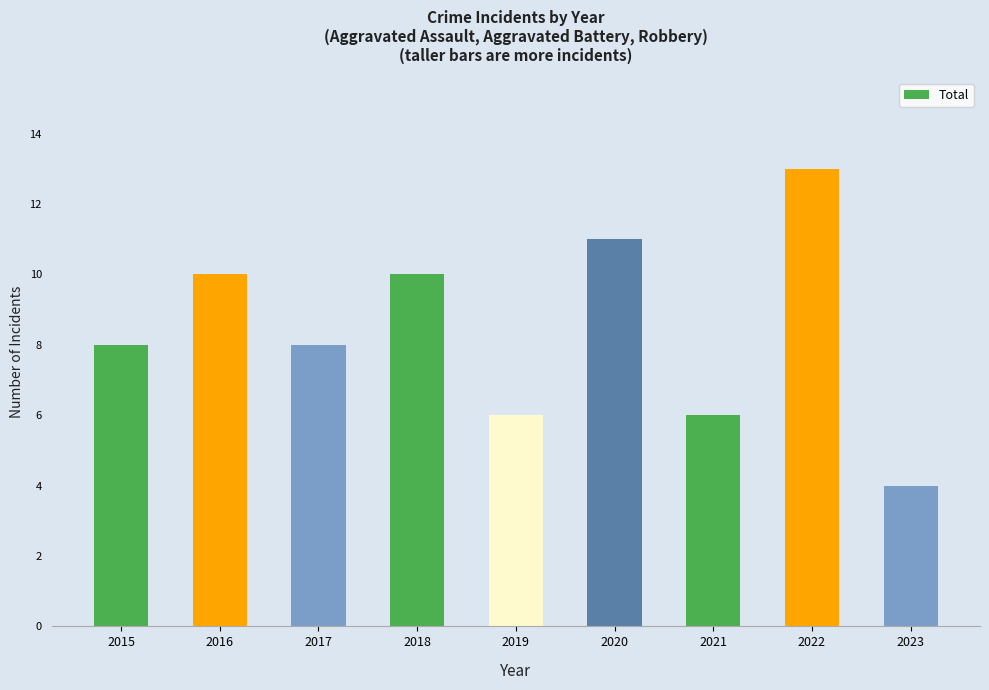

What is the change in value from 2015 to 2022?

+5